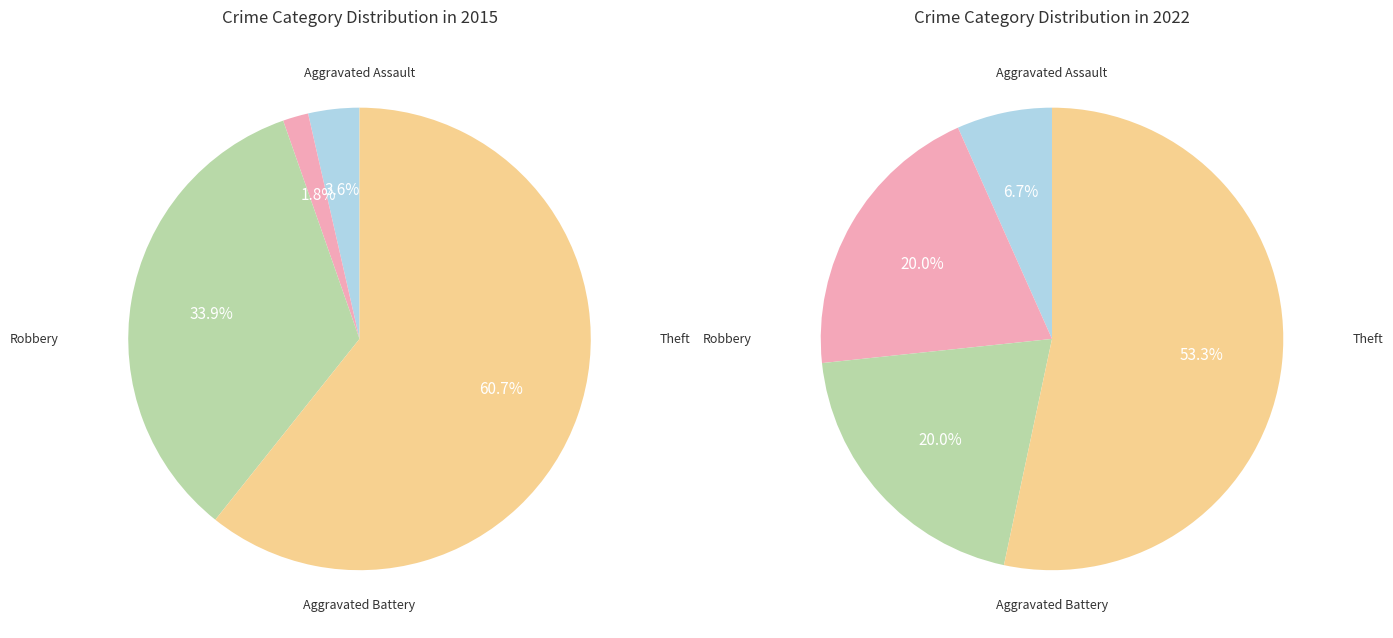

To the nearest percent, what is the difference between the Robbery and Aggravated Battery slice percentages?

32%